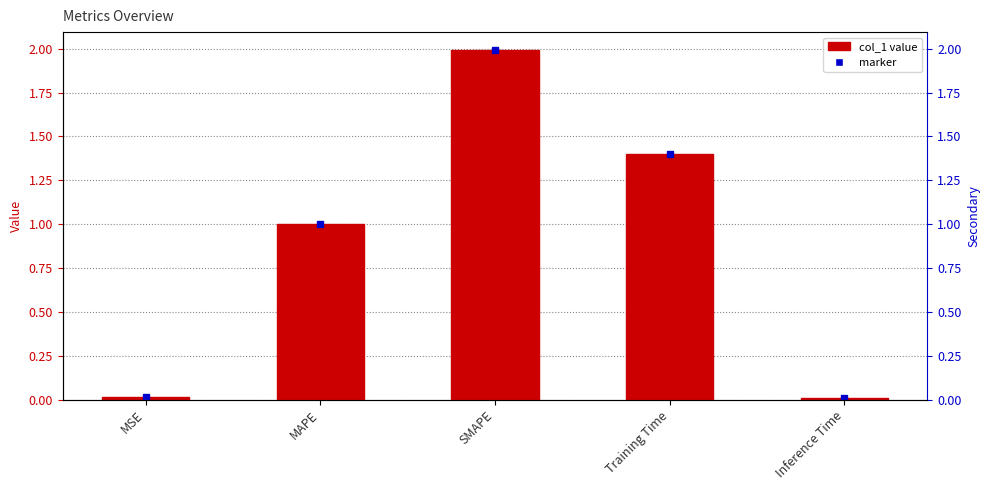

What is the difference between the second highest and minimum values?

1.4